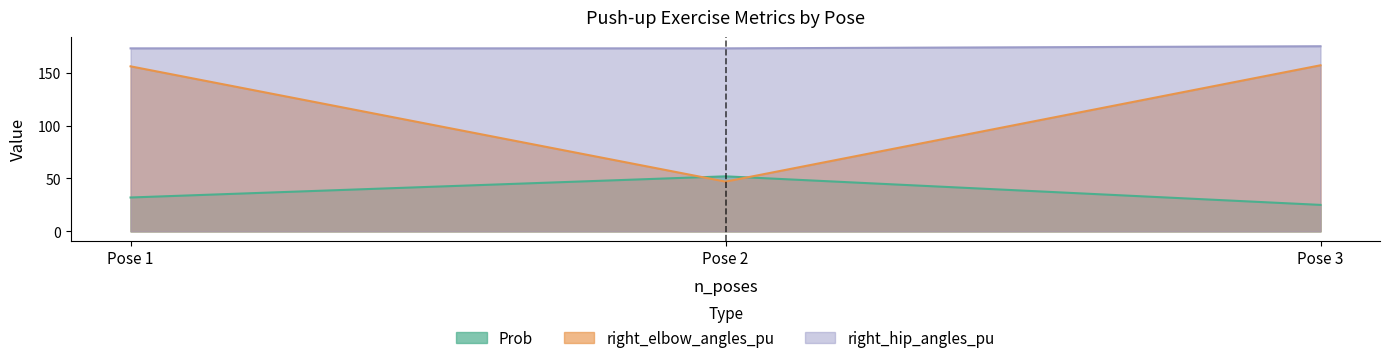

What is the difference between the maximum and minimum values in the right_elbow_angles_pu series?

110